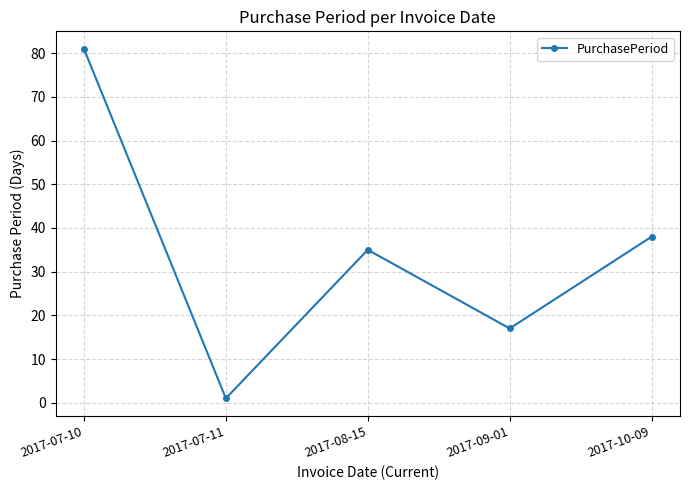

How many data points does each series have?

5